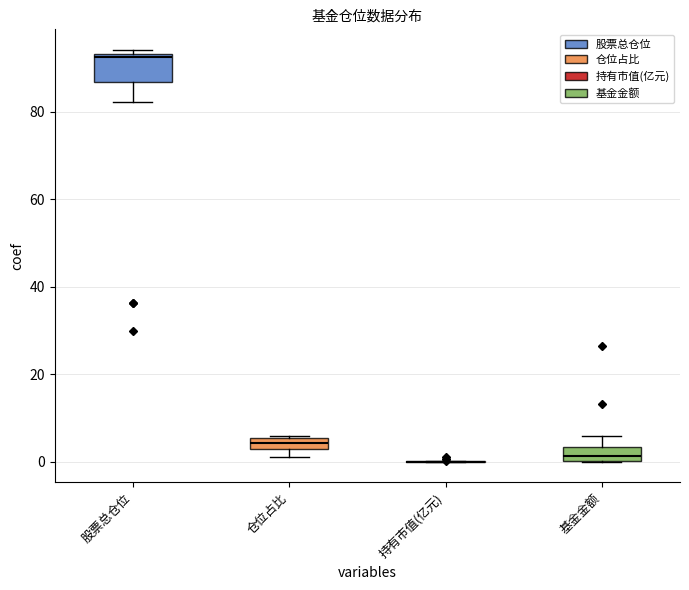

Comparing the boxes themselves (not the whiskers), which one is the tallest?

股票总仓位